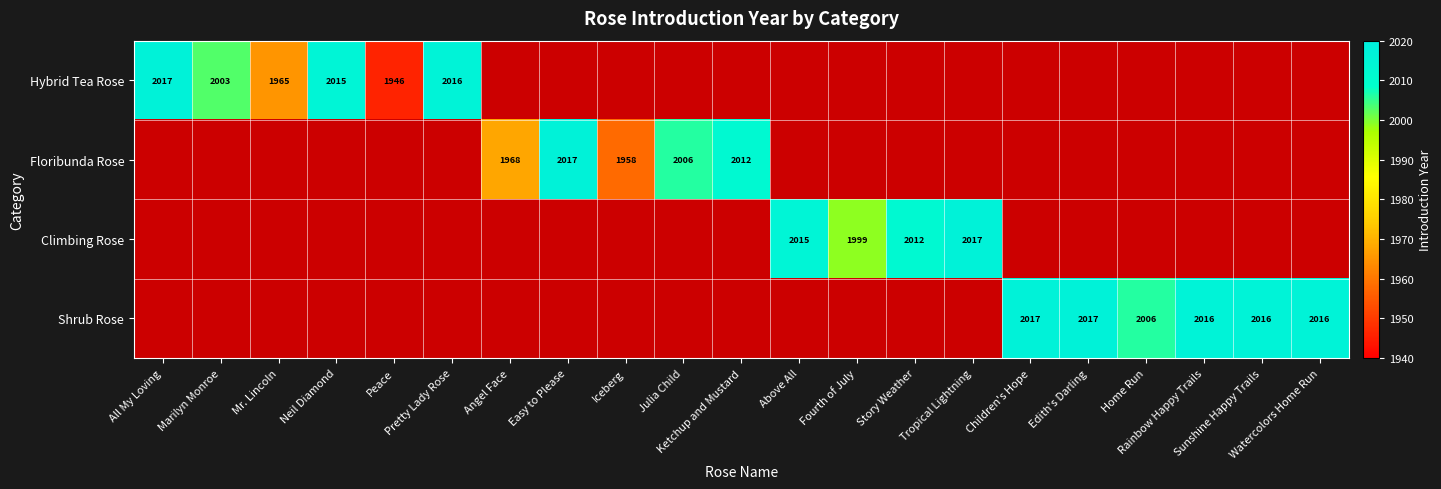

Is the value of Climbing Rose at All My Loving greater than the value of Floribunda Rose at Watercolors Home Run?

No